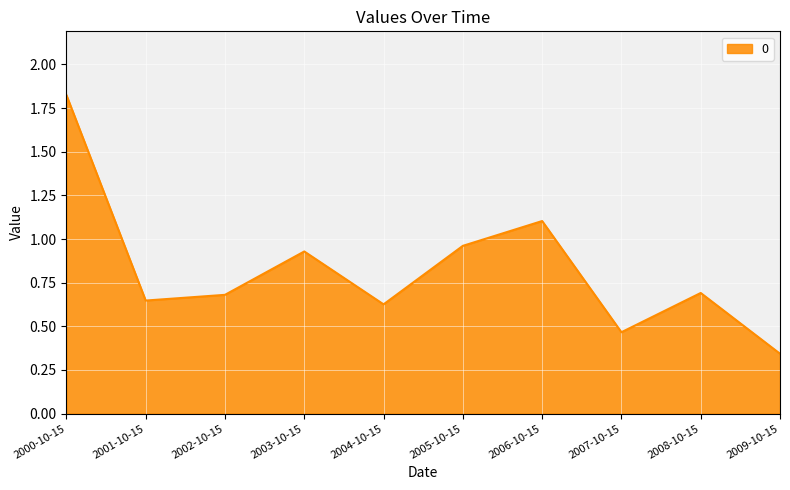

Does the chart display data point markers on the line(s)?

No